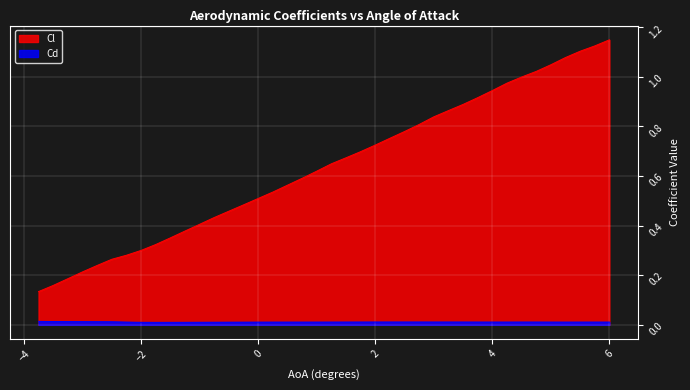

Which series has the largest total across all categories?

Cl